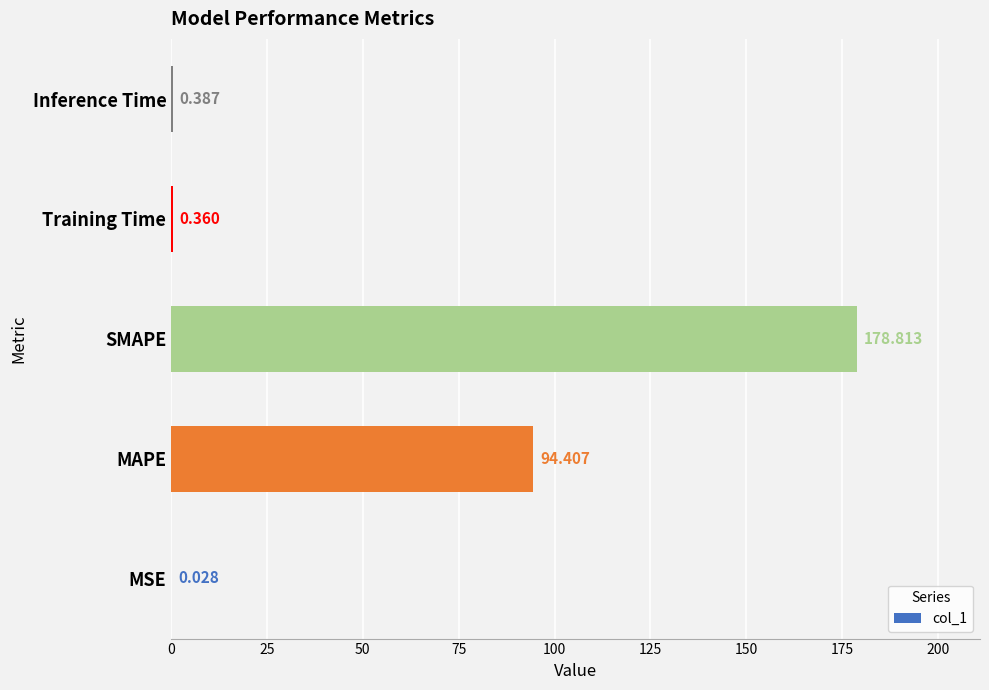

Are the bars horizontal?

Yes